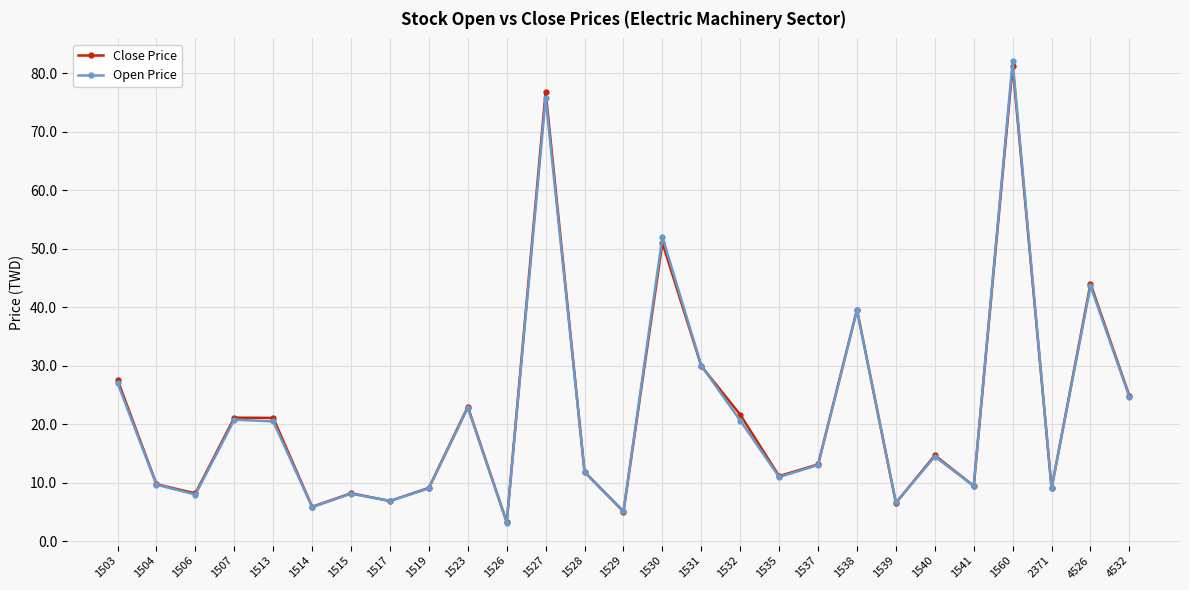

What is the total value across all series at 1527?

152.5